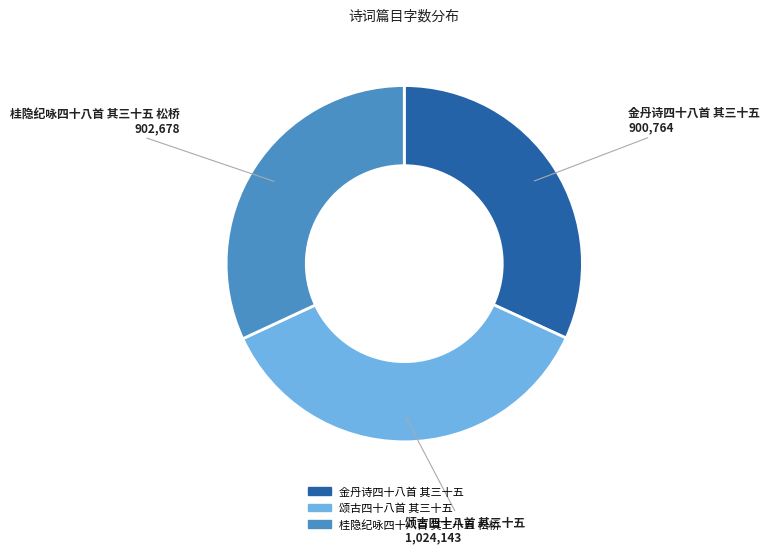

Is there a majority slice in this chart?

No